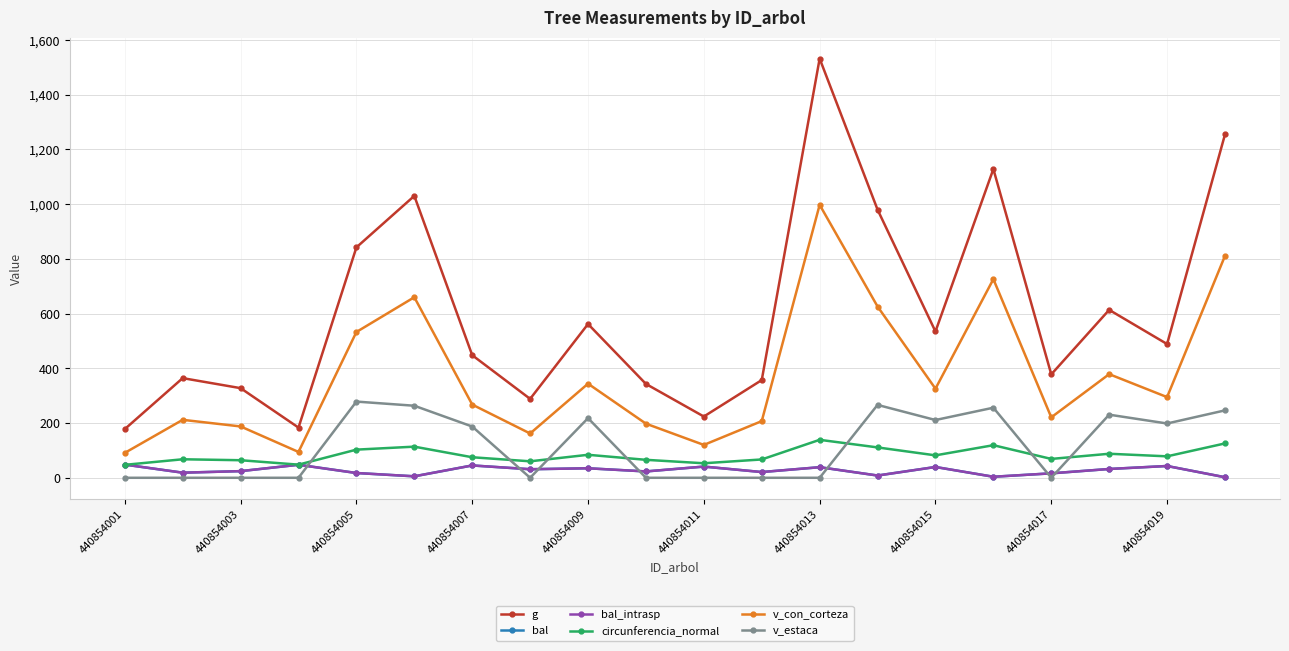

How many interior local peaks does the bal_intrasp series have?

7